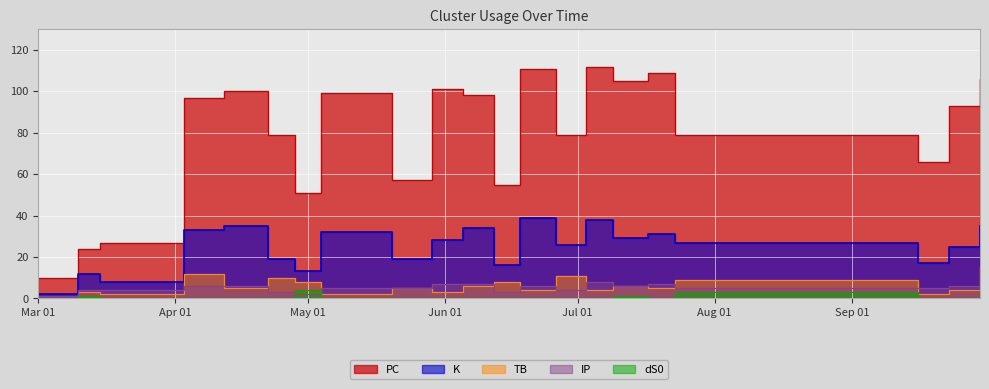

In IP, how many points are higher than both neighbors (excluding endpoints)?

4